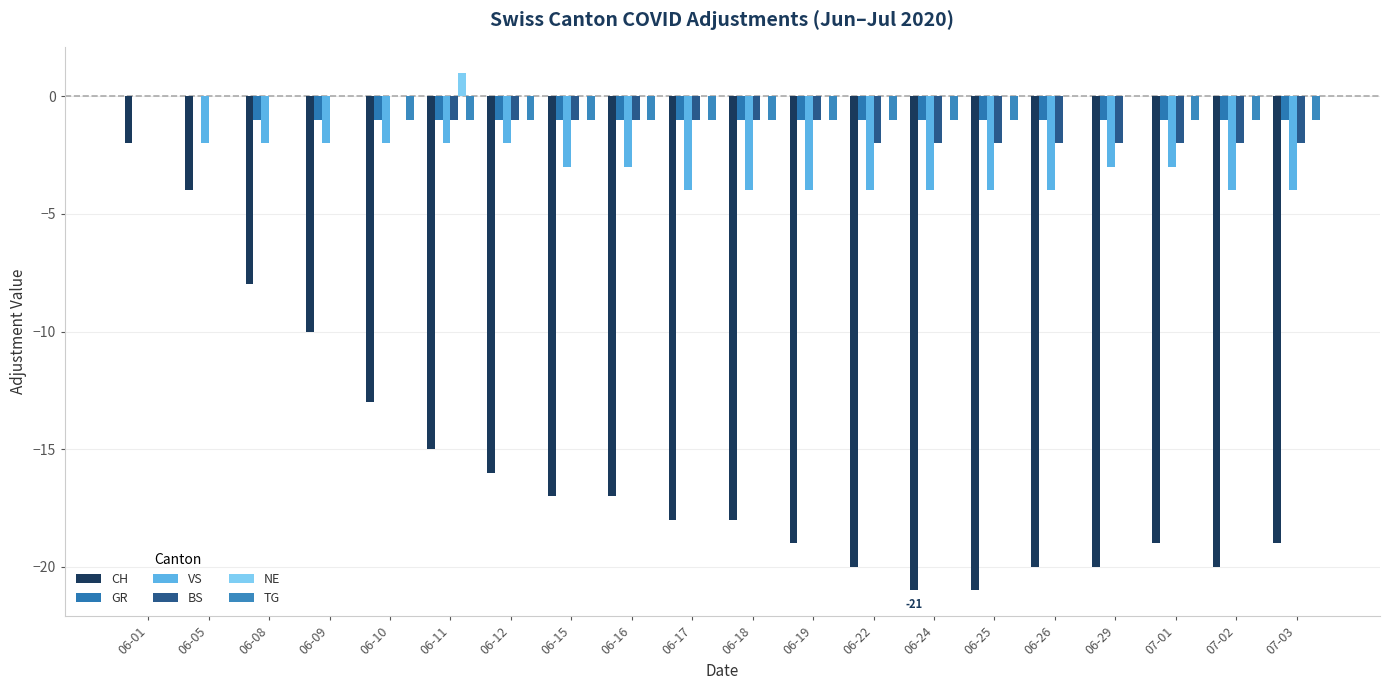

What is the value of the GR bar at the 8th from the left?

-1